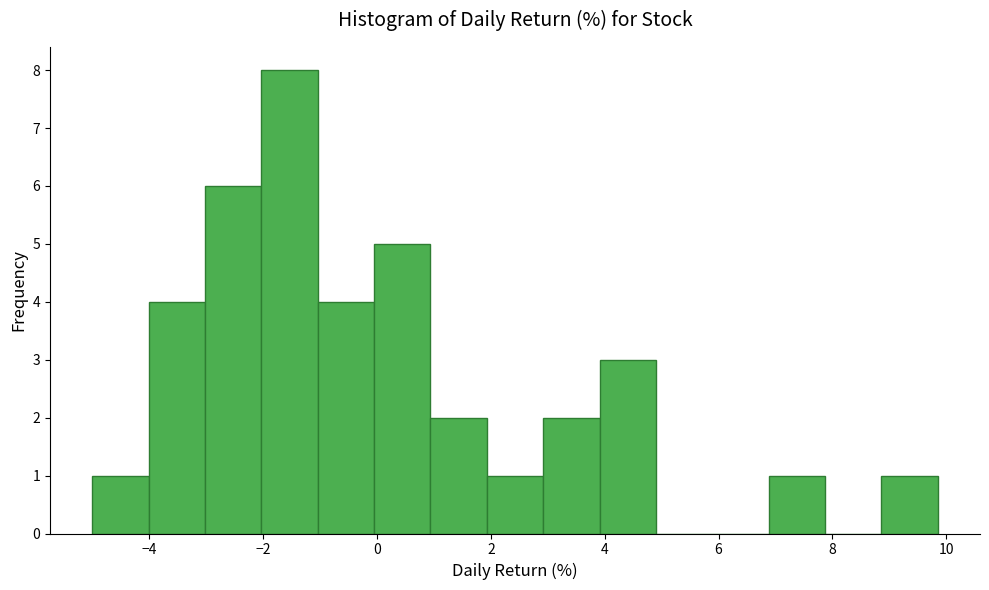

Reading left to right, transcribe this chart: for each bar, give the range it covers on the x-axis and its height. Neither the bar edges nor the heights are printed on the chart, so give them approximately, as read against the axes.

-5.0 to -4.0: 1
-4.0 to -3.0: 4
-3.0 to -2.0: 6
-2.0 to -1.0: 8
-1.0 to 0.0: 4
0.0 to 1.0: 5
1.0 to 2.0: 2
2.0 to 3.0: 1
3.0 to 4.0: 2
4.0 to 5.0: 3
5.0 to 5.8: 0
5.8 to 6.8: 0
6.8 to 7.8: 1
7.8 to 8.8: 0
8.8 to 9.8: 1